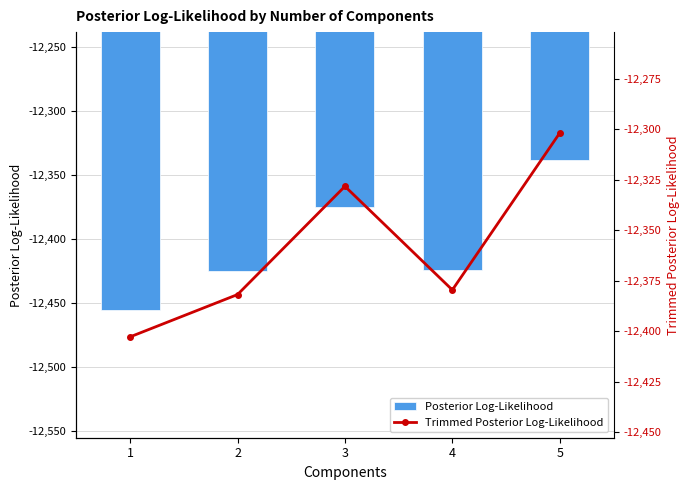

Which series changed the most between 3 and 4?

Trimmed Posterior Log-Likelihood